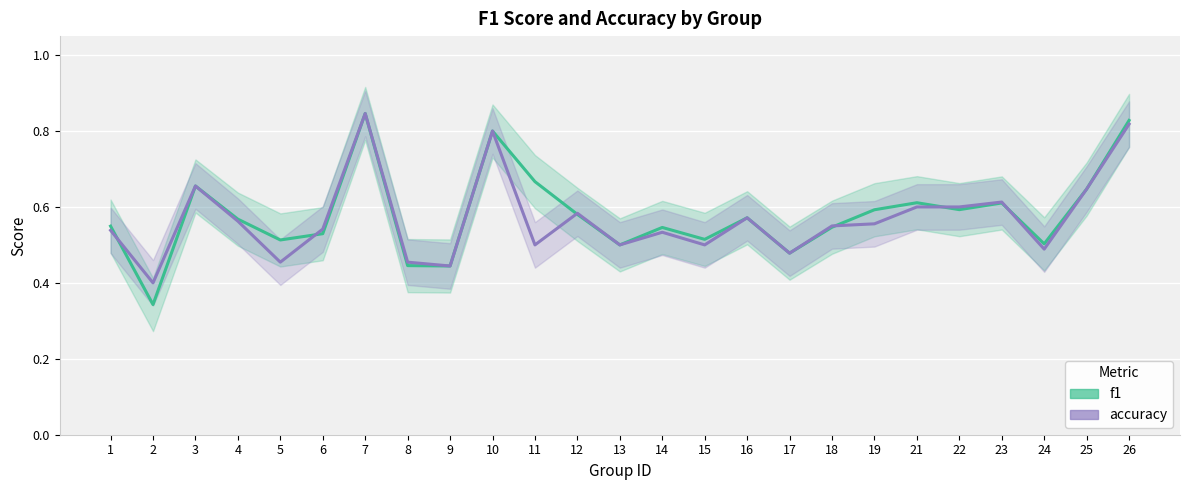

At which category does the chart reach its minimum across all series?

2